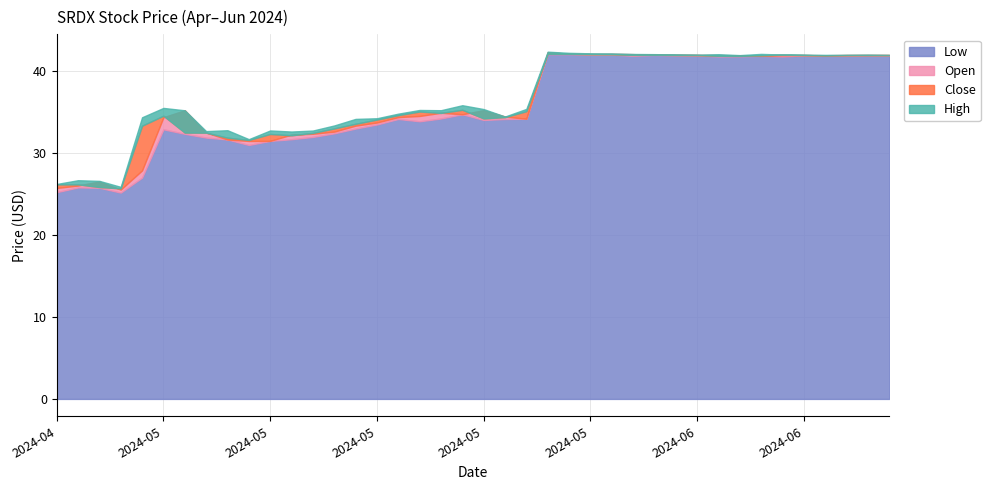

Does the chart have visible grid lines?

Yes